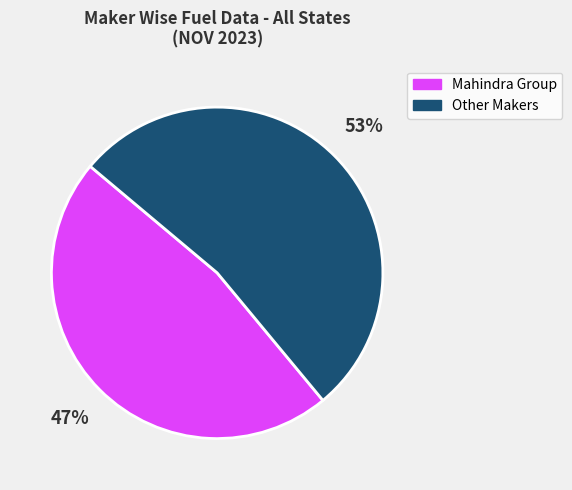

Is there any slice that represents more than half of the pie?

Yes